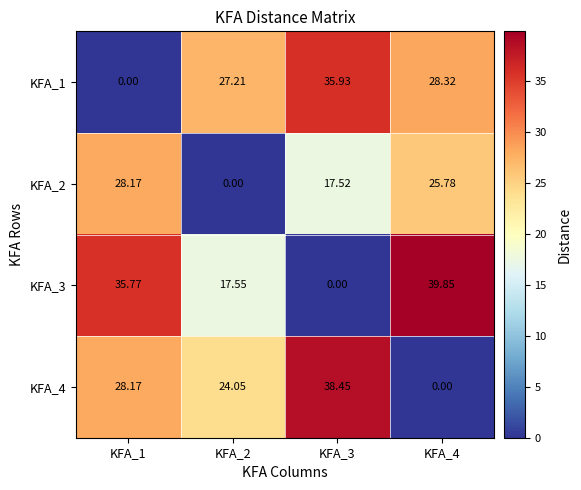

Is the value of KFA_2 at KFA_1 greater than the value of KFA_3 at KFA_4?

No